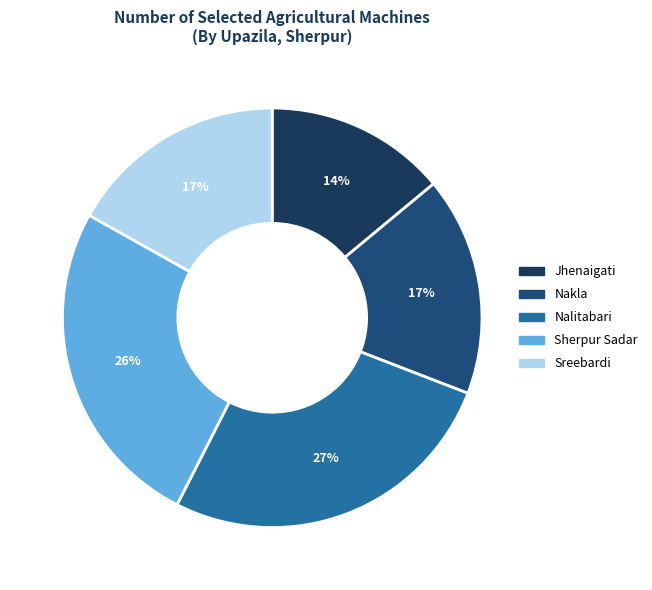

To the nearest percent, what is the average slice percentage?

20%